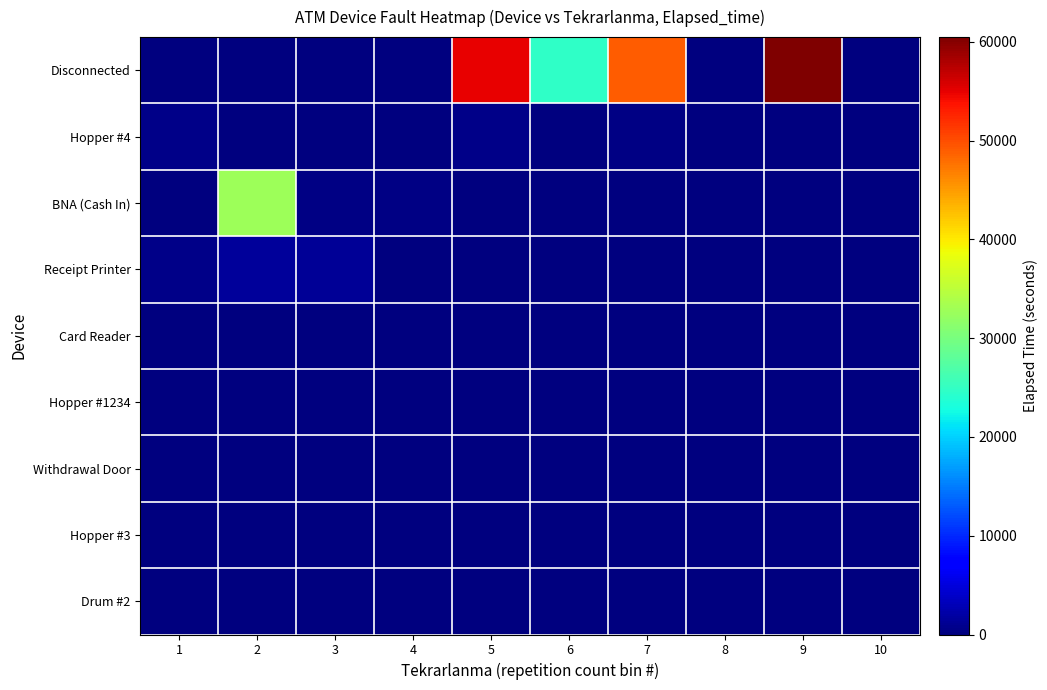

Reading right to left, transcribe all the data shown in this chart.

Disconnected: 10=10	9=60490	8=0	7=48980	6=24730	5=54880	4=20	3=160	2=35	1=0
Hopper #4: 10=130	9=145	8=110	7=280	6=125	5=495	4=210	3=95	2=120	1=535
BNA (Cash In): 10=0	9=0	8=0	7=0	6=0	5=0	4=310	3=330	2=32650	1=45
Receipt Printer: 10=0	9=0	8=0	7=0	6=0	5=0	4=0	3=1310	2=1420	1=605
Card Reader: 10=0	9=0	8=0	7=0	6=0	5=0	4=0	3=145	2=75	1=15
Hopper #1234: 10=0	9=0	8=0	7=0	6=0	5=0	4=0	3=5	2=45	1=5
Withdrawal Door: 10=0	9=0	8=0	7=0	6=0	5=0	4=0	3=5	2=30	1=5
Hopper #3: 10=0	9=0	8=0	7=0	6=0	5=0	4=0	3=0	2=0	1=45
Drum #2: 10=0	9=0	8=0	7=0	6=0	5=0	4=0	3=0	2=0	1=30